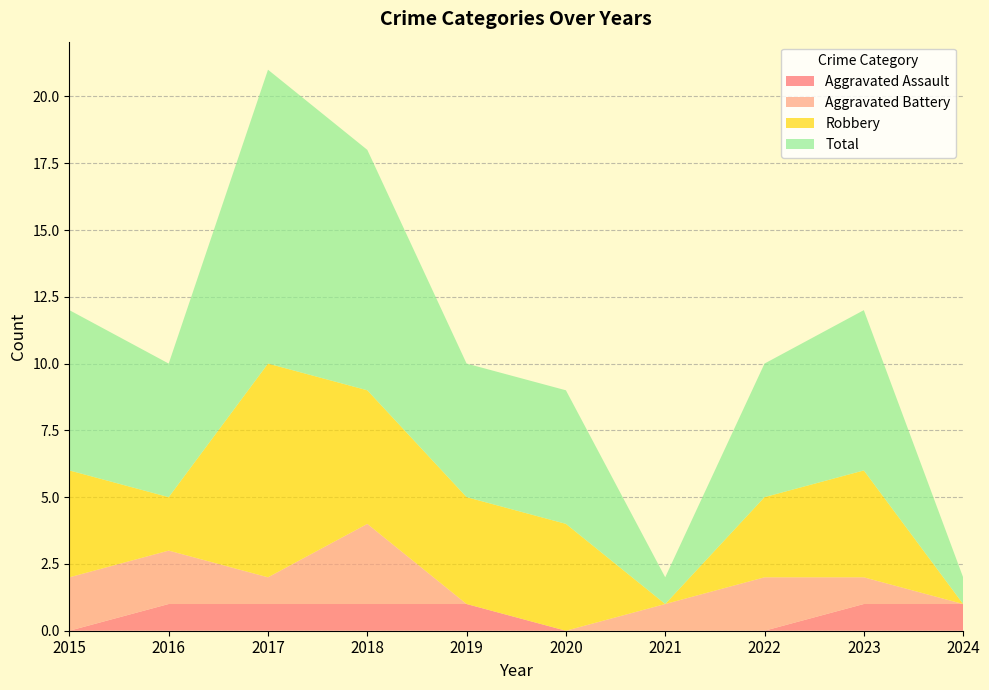

Reading right to left, extract all data points from this chart.

Aggravated Assault: 2024=1	2023=1	2022=0	2021=0	2020=0	2019=1	2018=1	2017=1	2016=1	2015=0
Aggravated Battery: 2024=0	2023=1	2022=2	2021=1	2020=0	2019=0	2018=3	2017=1	2016=2	2015=2
Robbery: 2024=0	2023=4	2022=3	2021=0	2020=4	2019=4	2018=5	2017=8	2016=2	2015=4
Total: 2024=1	2023=6	2022=5	2021=1	2020=5	2019=5	2018=9	2017=11	2016=5	2015=6